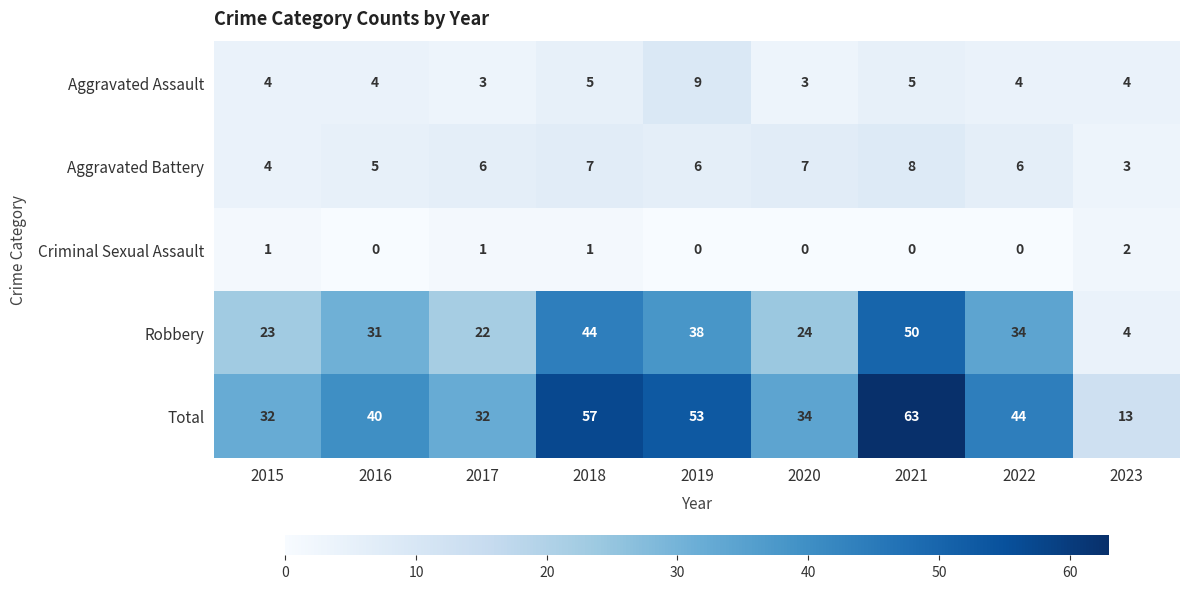

At how many categories does at least one series exceed 9?

9